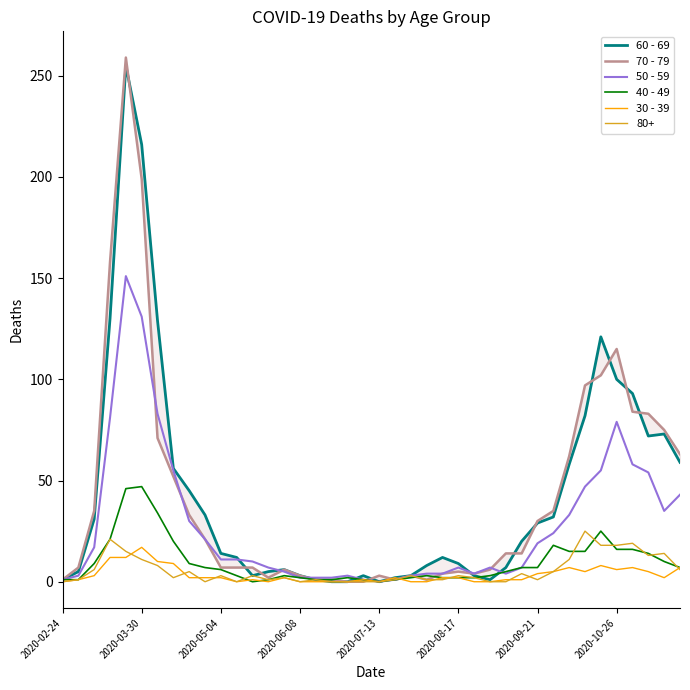

What is the difference between the second highest and minimum values in the 70 - 79 series?

199